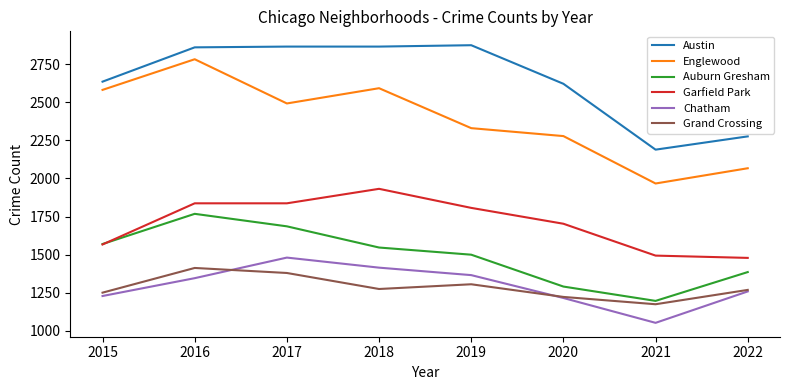

Where is Austin nearest to the value 2531?

2020